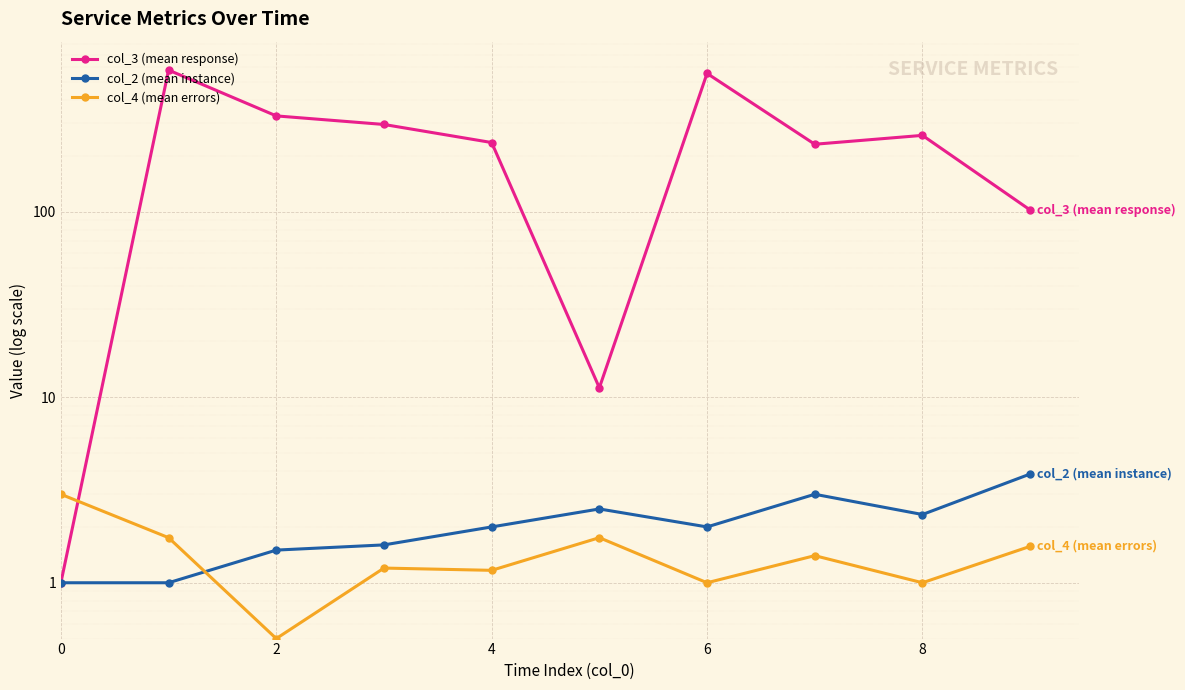

Reading left to right, list all the values displayed in this chart.

col_3 (mean response): 1.0	581.0	329.0	295.8	236.3	11.2	557.5	231.4	258.3	102.3
col_2 (mean instance): 1.0	1.0	1.5	1.6	2.0	2.5	2.0	3.0	2.3	3.9
col_4 (mean errors): 3.0	1.8	0.5	1.2	1.2	1.8	1.0	1.4	1.0	1.6